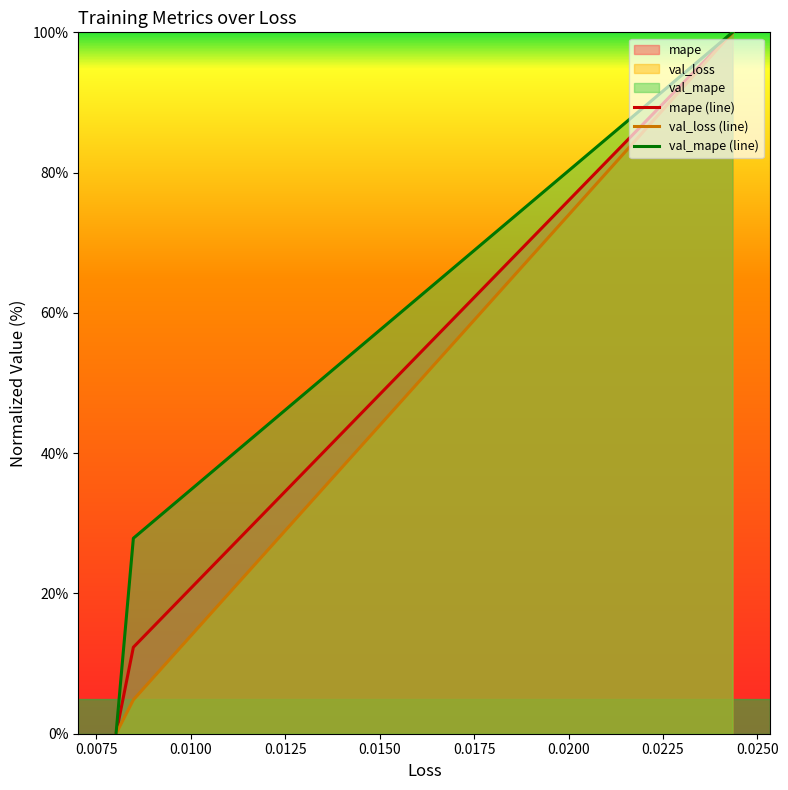

Rank the series by their maximum value, from lowest to highest.

mape (line), val_loss (line), val_mape (line)